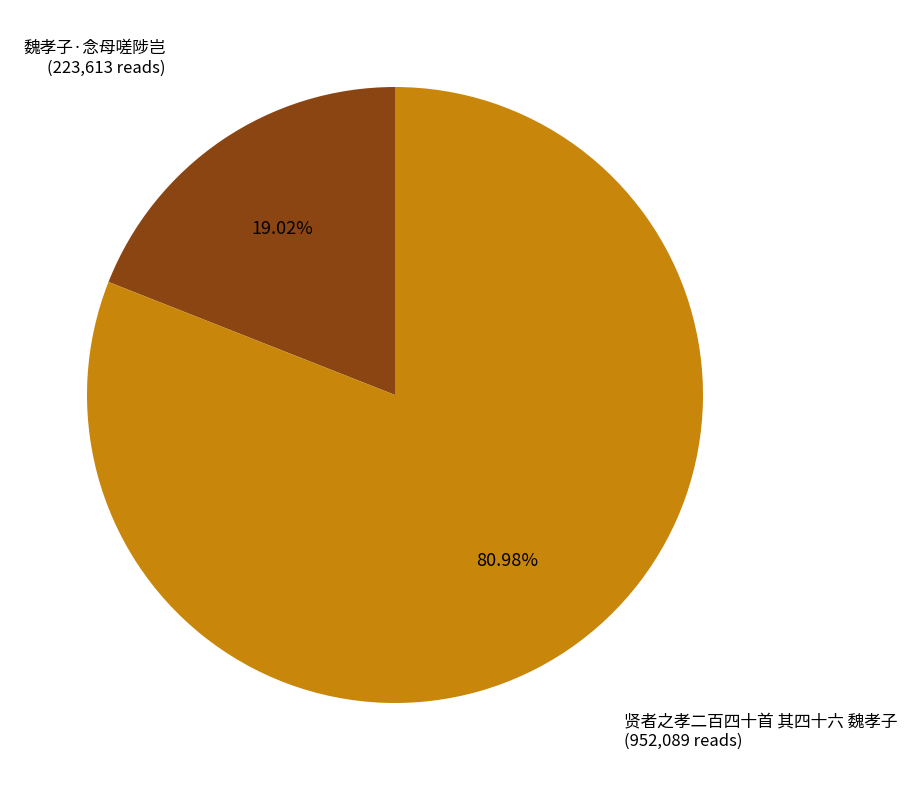

What percentage is NOT represented by 贤者之孝二百四十首 其四十六 魏孝子?

19.0%